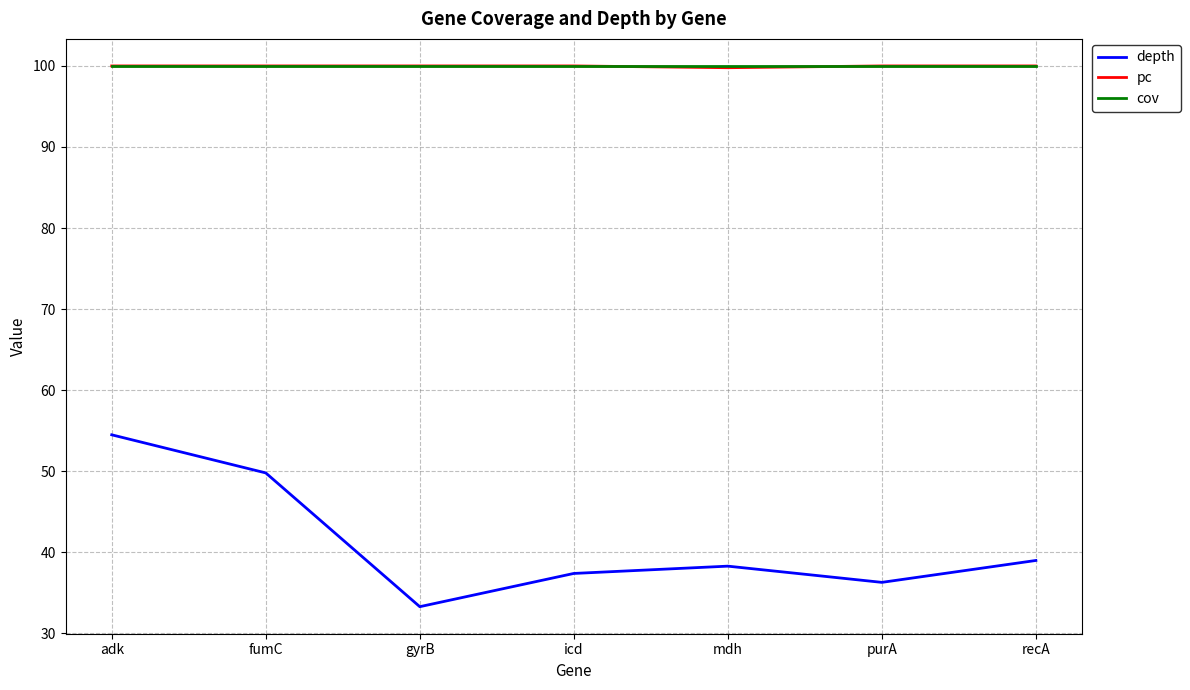

What is the total value across all series at recA?

239.0